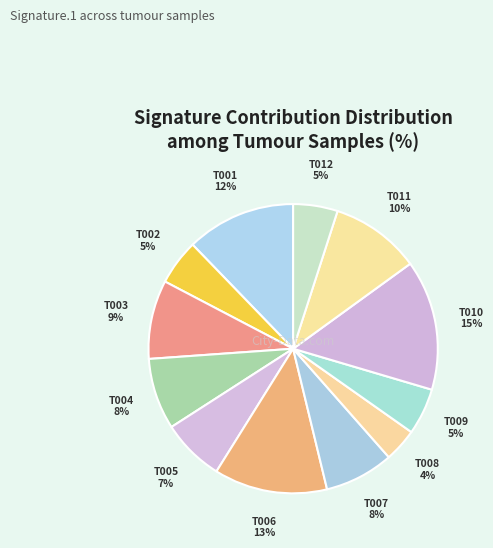

To the nearest percent, what is the difference between the largest and smallest slice percentages?

11%